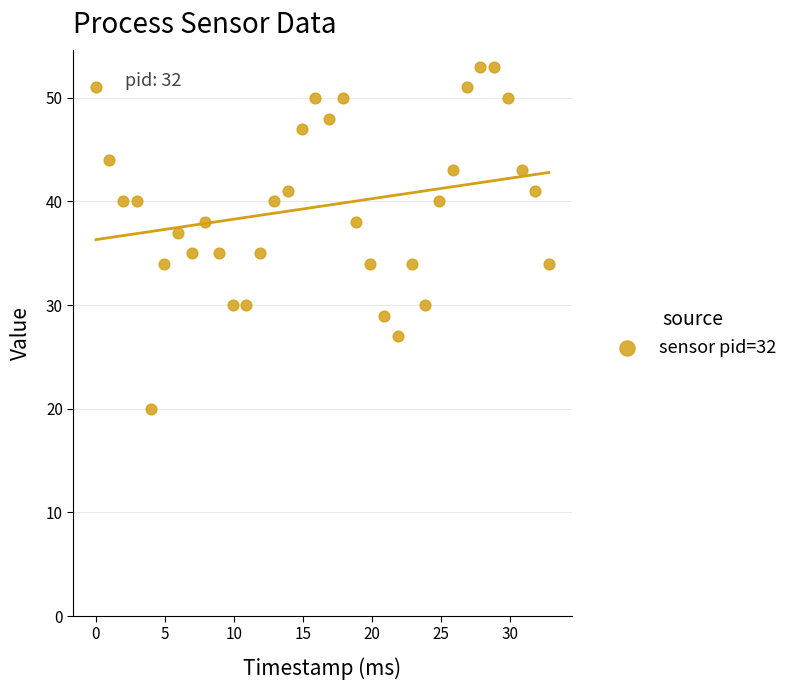

What is the range of Y values (max minus min)?

33